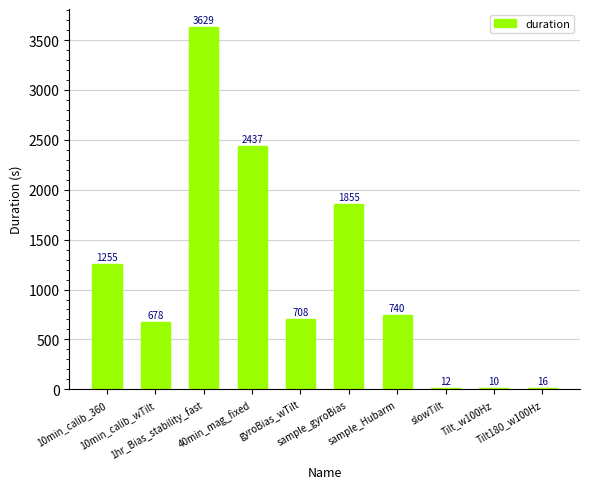

How many distinct data groups are displayed?

1